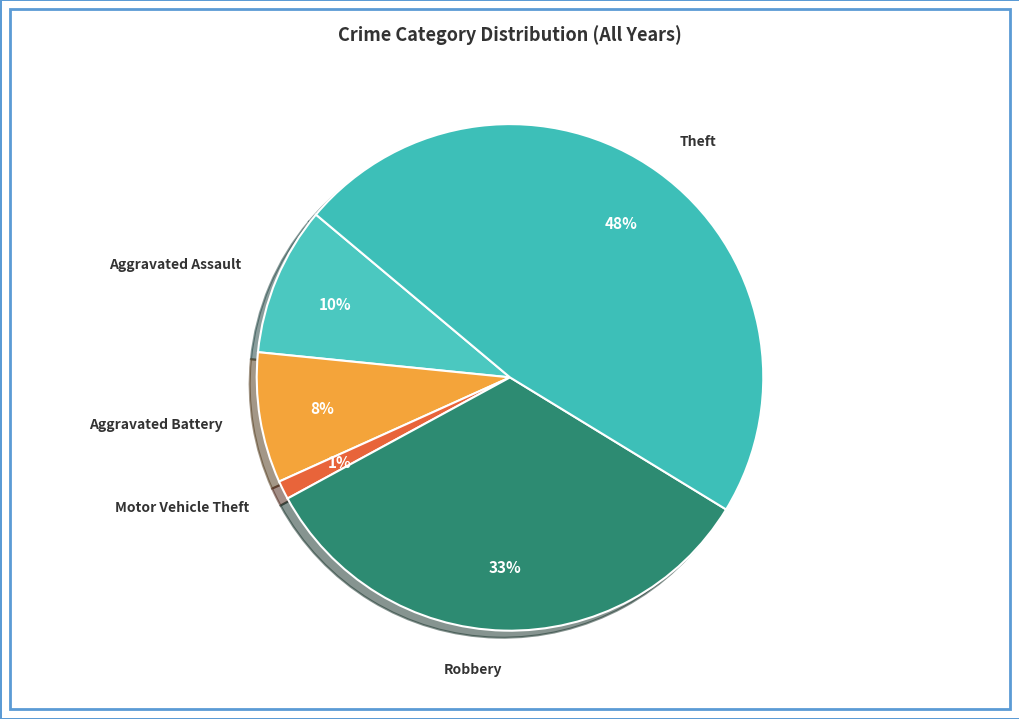

Which has a higher value, Theft or Robbery?

Theft